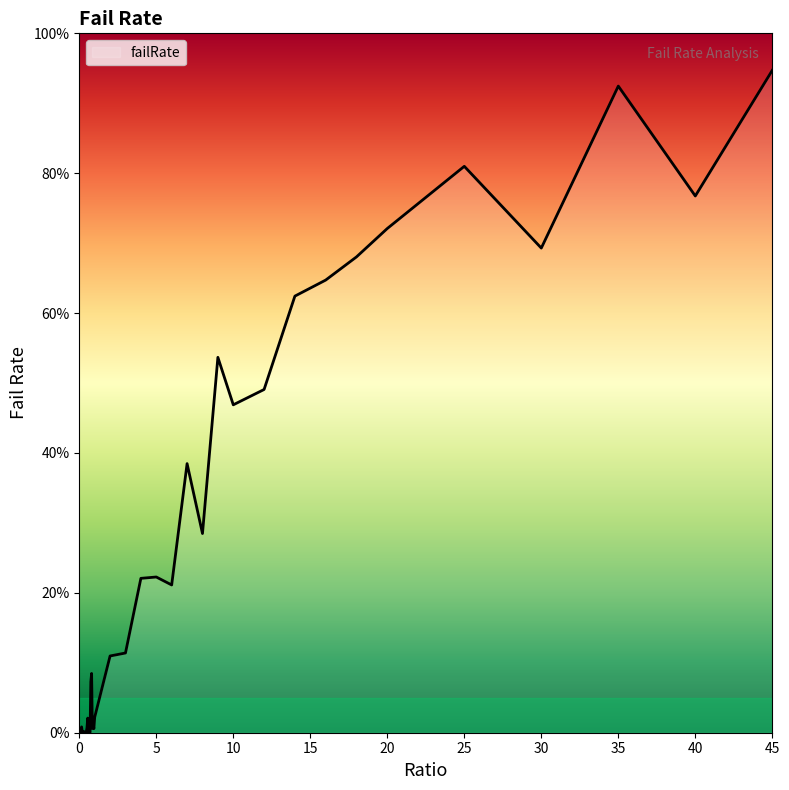

Rank the categories by value from lowest to highest.

0.0, 0.05, 0.1, 0.2, 0.25, 0.35, 0.4, 0.7, 0.45, 0.6, 0.3, 0.65, 0.95, 0.85, 0.5, 0.15, 0.9, 0.55, 1.0, 0.75, 0.8, 2.0, 3.0, 6.0, 4.0, 5.0, 8.0, 7.0, 10.0, 12.0, 9.0, 14.0, 16.0, 18.0, 30.0, 20.0, 40.0, 25.0, 35.0, 45.0